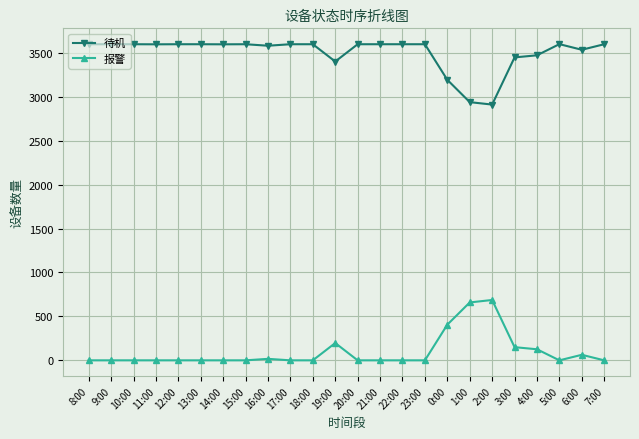

At which label is 报警 closest to 343?

0:00